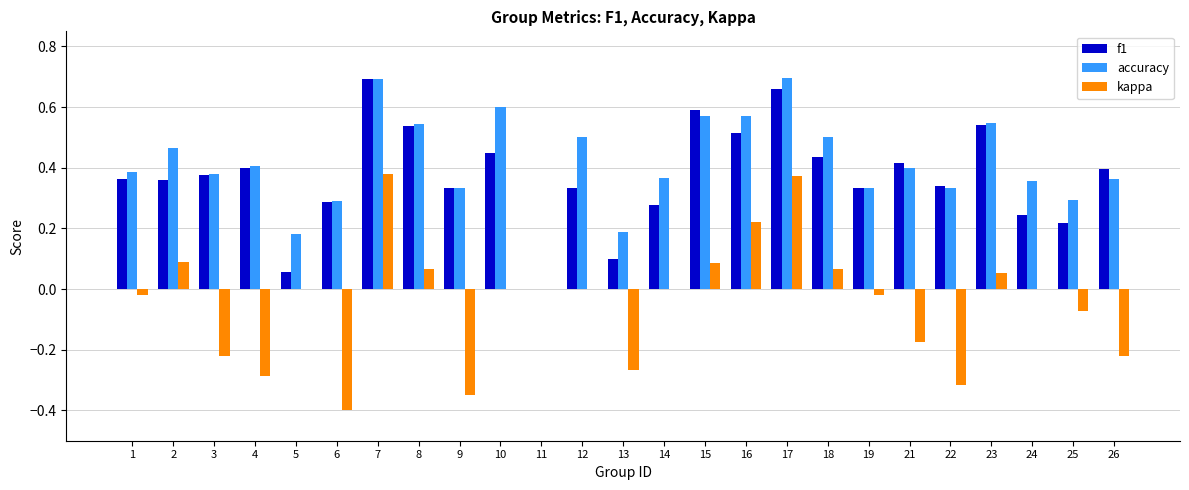

What is the total value across all series at 10?

1.1